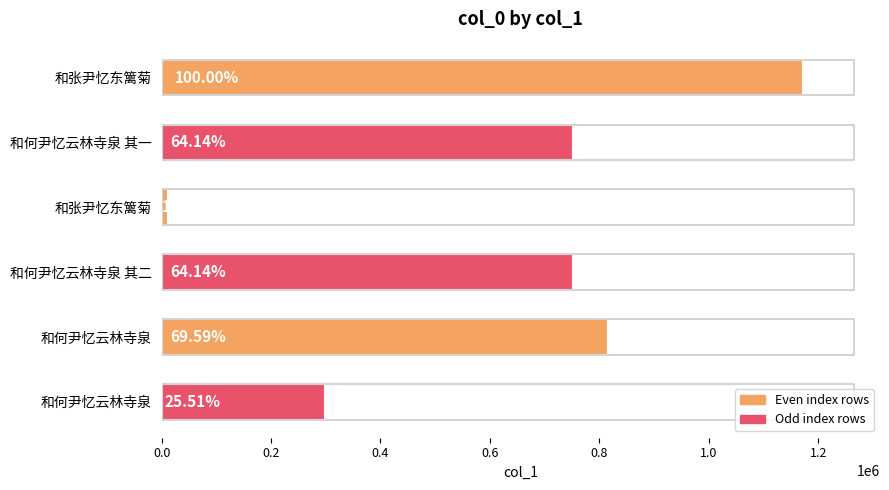

What is the smallest value displayed?

12022